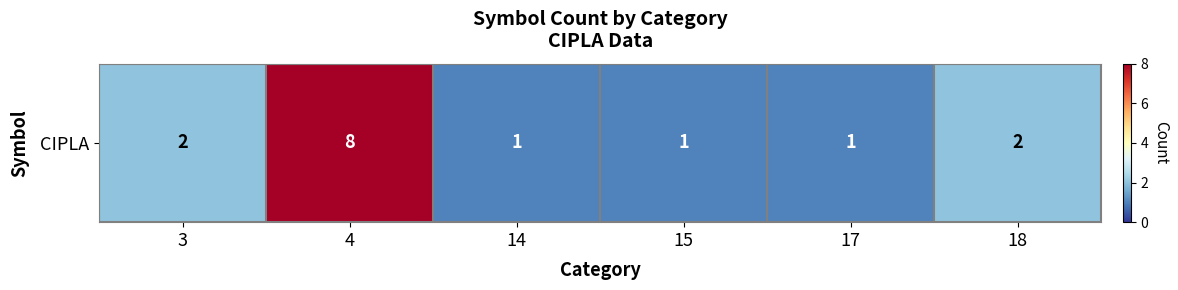

Reading left to right, transcribe all the data shown in this chart.

2	8	1	1	1	2